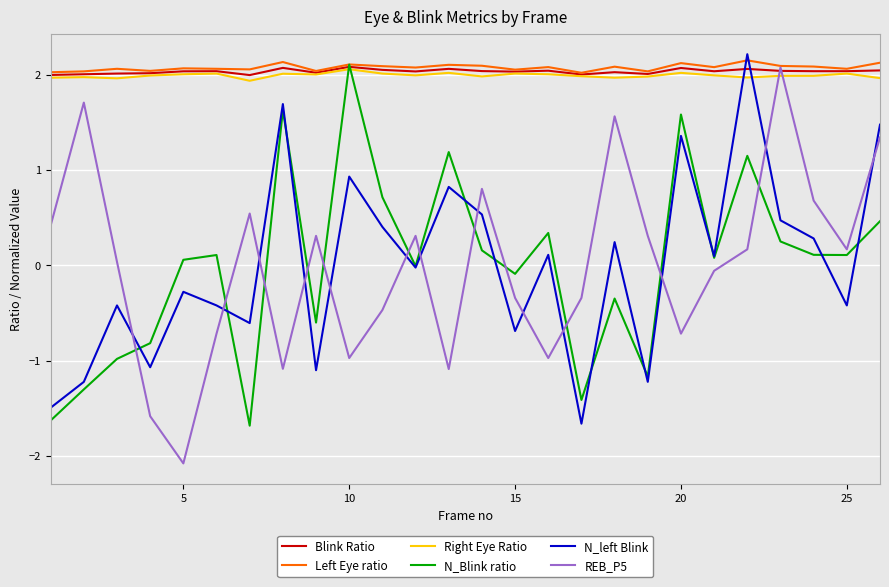

How many times do REB_P5 and Right Eye Ratio cross each other?

2